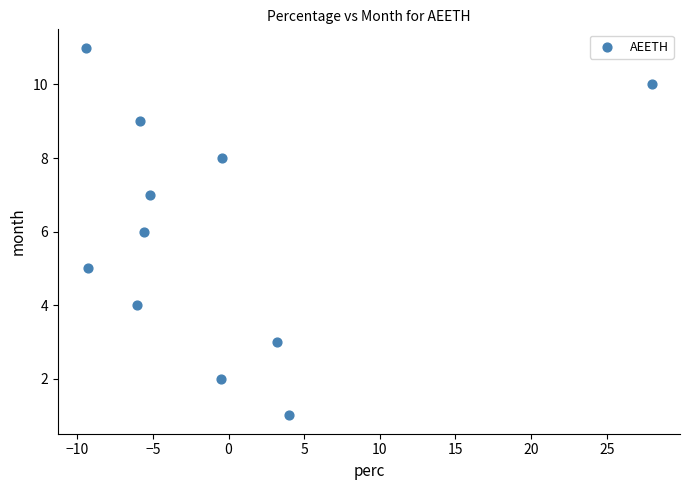

What is the range of Y values (max minus min)?

10